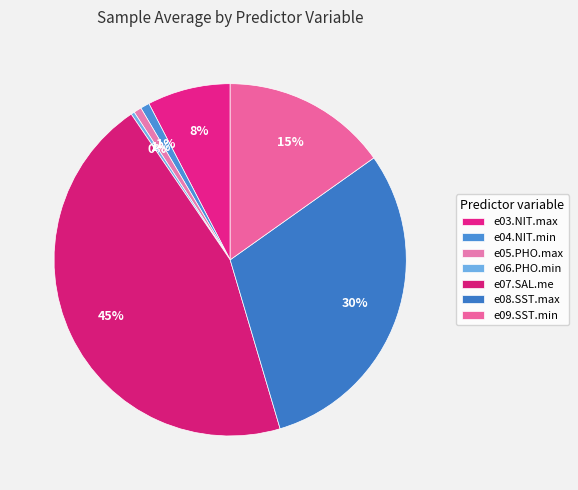

Which has a higher value, e04.NIT.min or e05.PHO.max?

e04.NIT.min